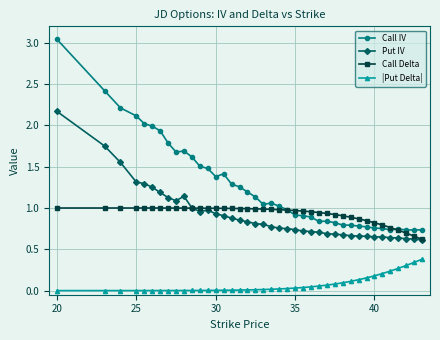

True or false: |Put Delta| and Call IV intersect in this chart.

False